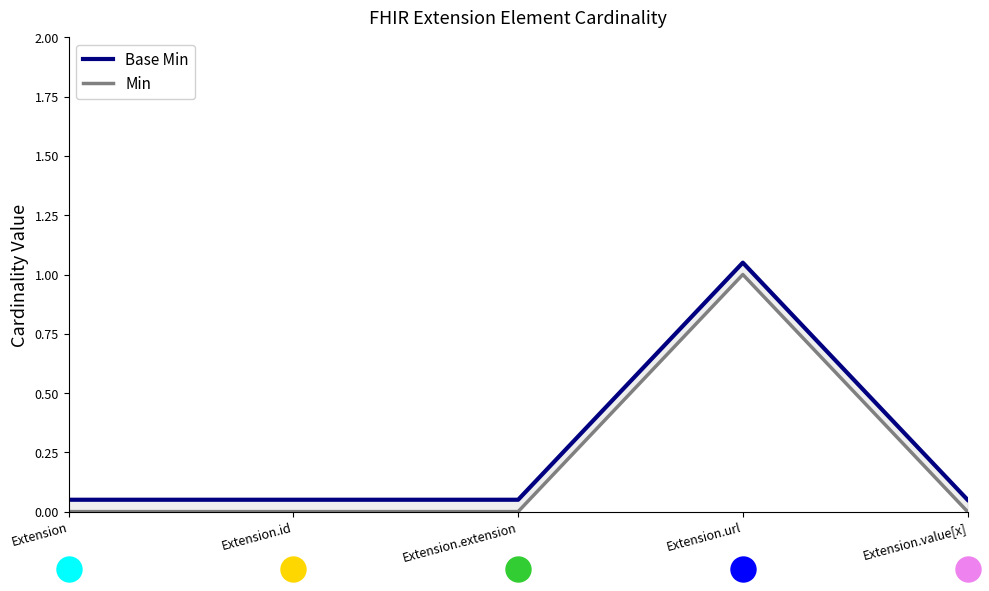

True or false: Min and Base Min intersect in this chart.

False